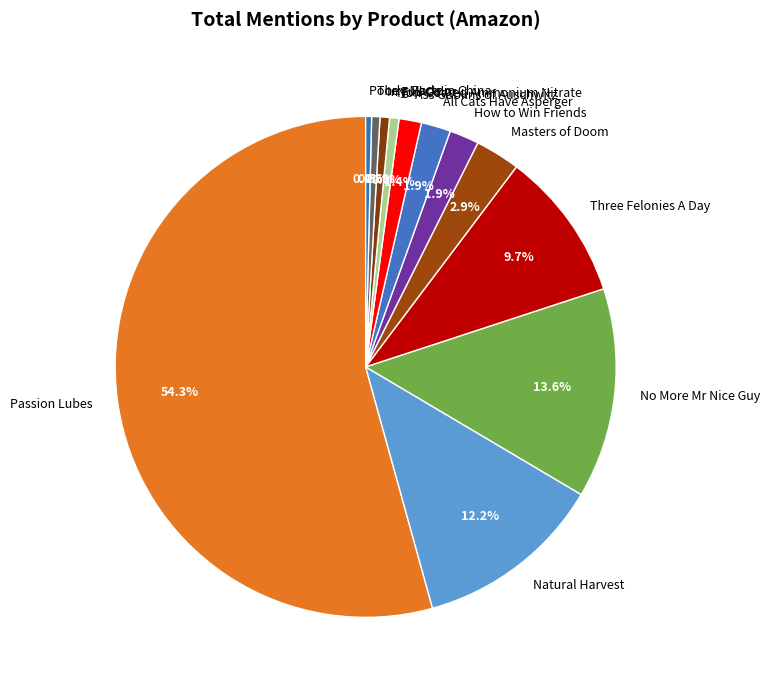

Does any single category account for the majority?

Yes